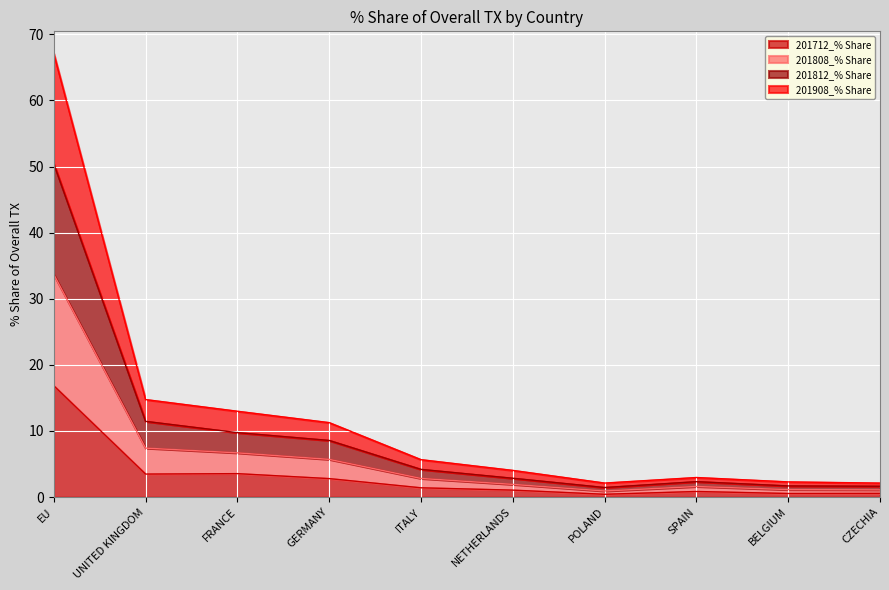

At which category is the sum across all series the highest?

EU